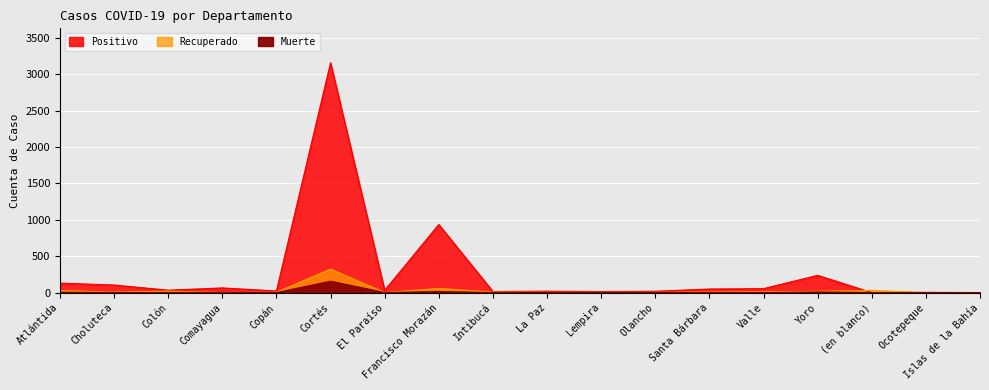

What position from the right is Francisco Morazán?

11